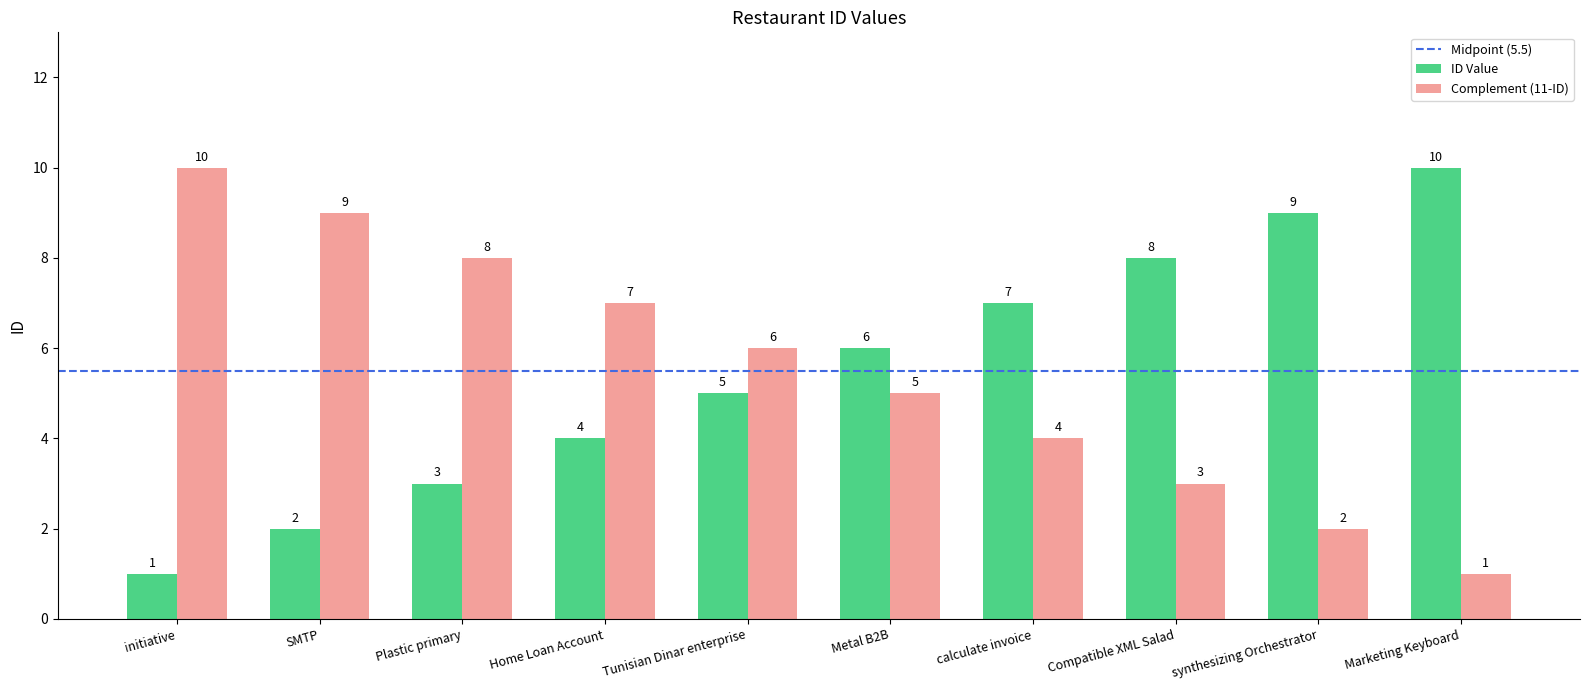

True or false: ID Value has a value of 2 at calculate invoice.

False